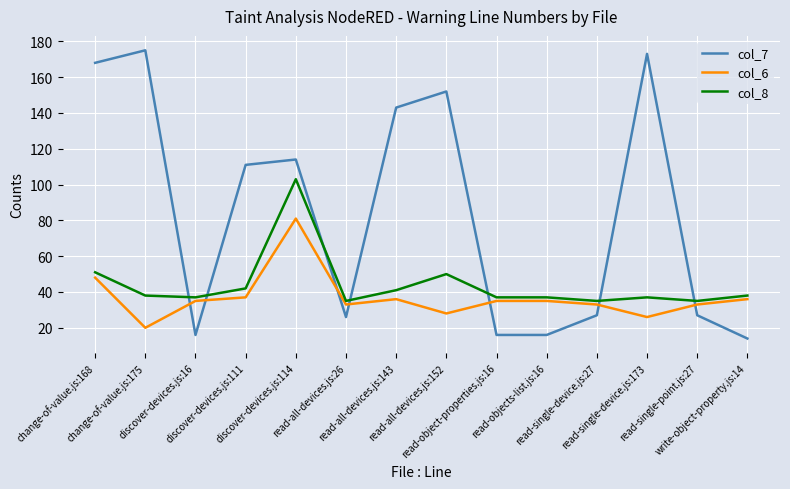

Which series has the widest spread of values?

col_7